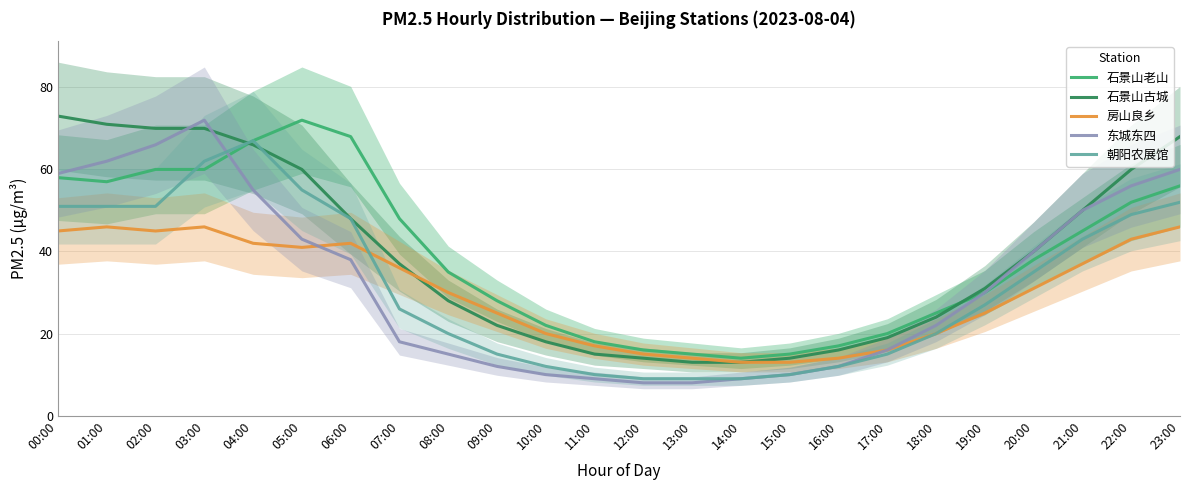

What position from the left is 11:00?

12